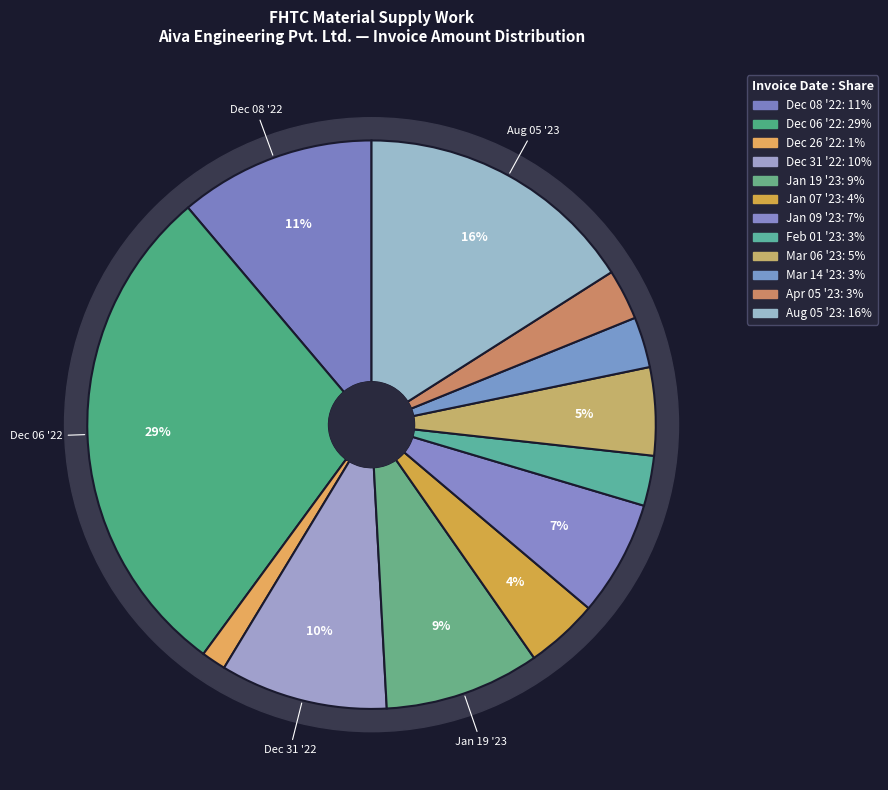

The FHTC Material 2023-01-19 slice represents 9% of the pie. True or false?

True